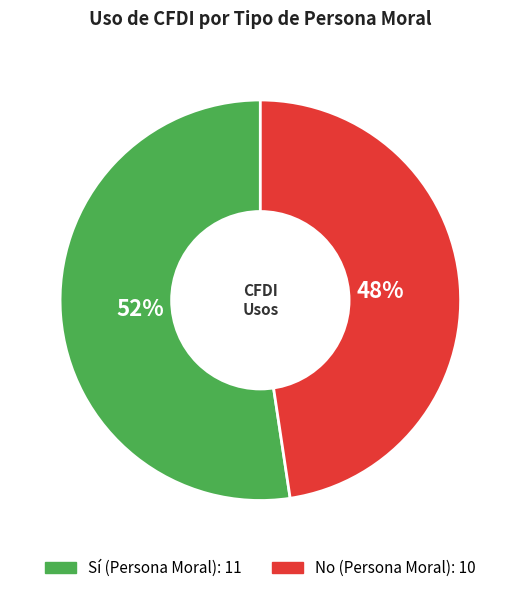

Is there any slice that represents more than half of the pie?

Yes